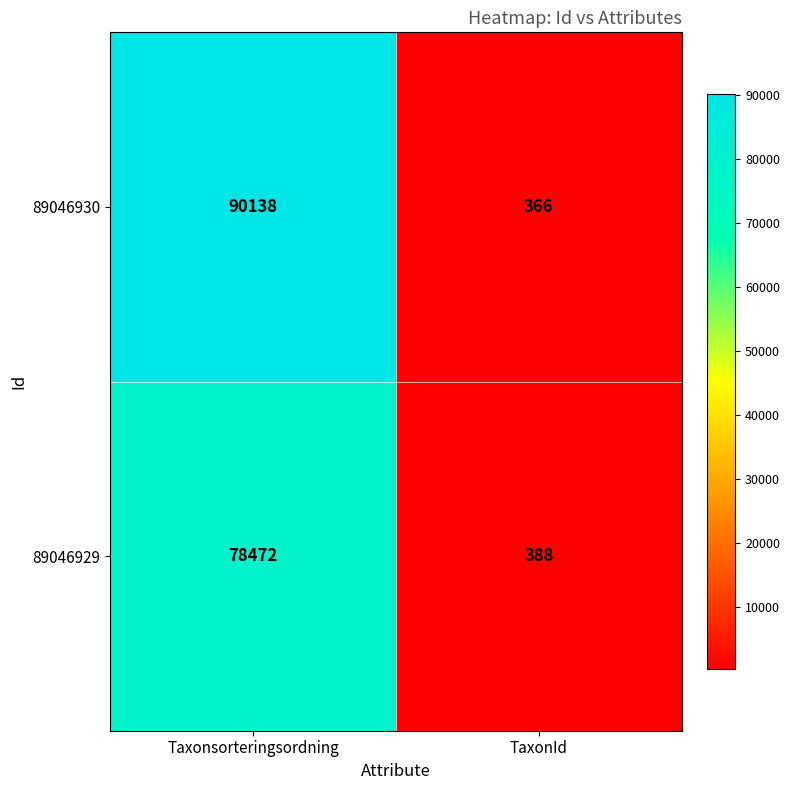

What is the approximate value of 89046930 at Taxonsorteringsordning, to the nearest 10?

90140